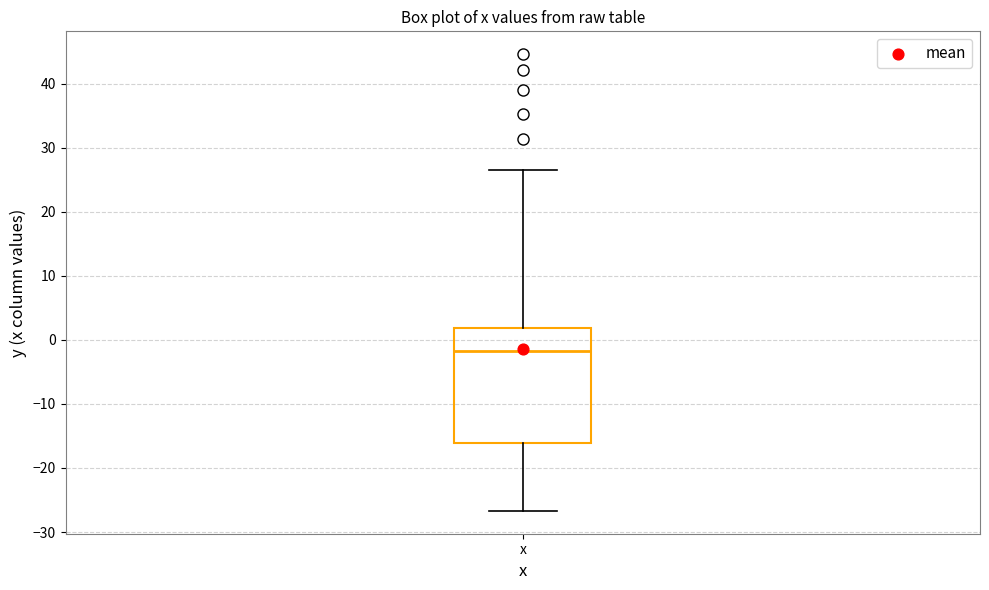

Read this box plot against the y-axis: the position of the median line, the range covered by the box, and the ends of both whiskers. The values are not printed on the chart, so give them approximately, as read against the axis.

median -2, box -16 to 2, whiskers -27 to 27